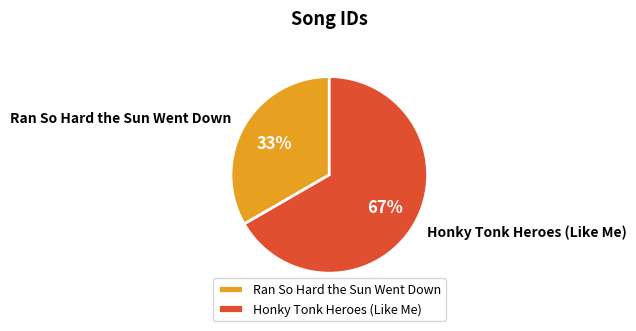

To the nearest percent, what is the average slice percentage?

50%